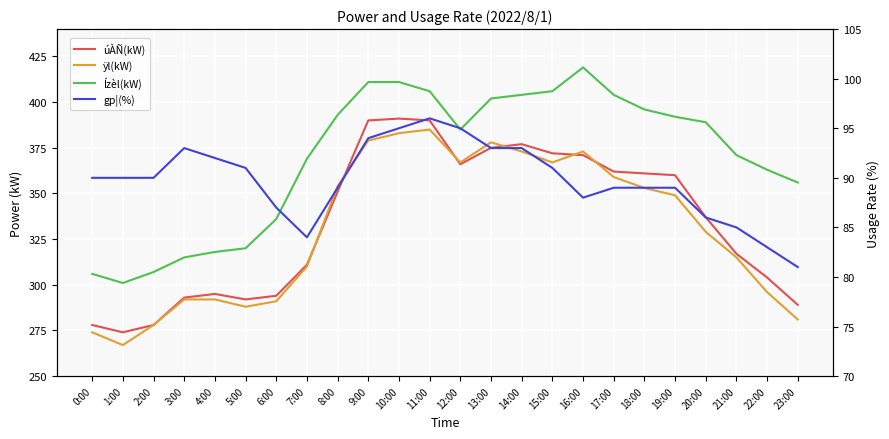

What is the maximum value shown in the chart?

419